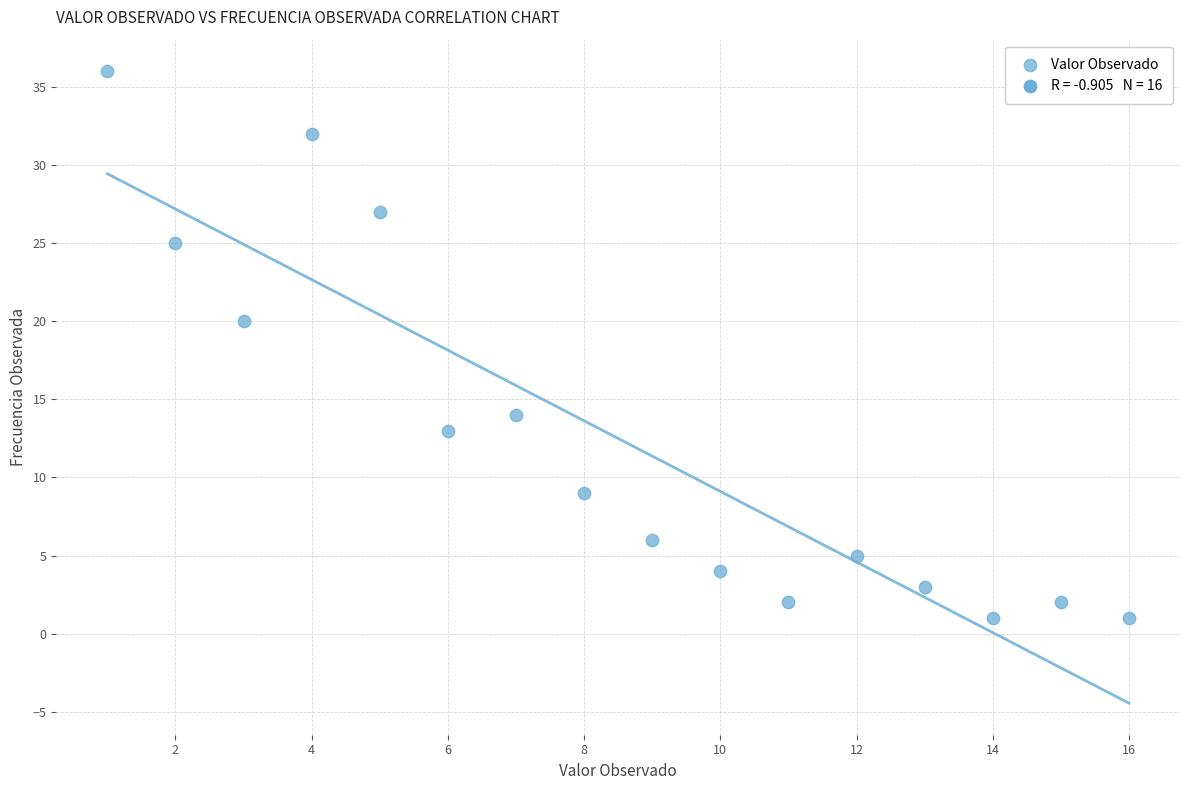

What is the range of Y values (max minus min)?

35